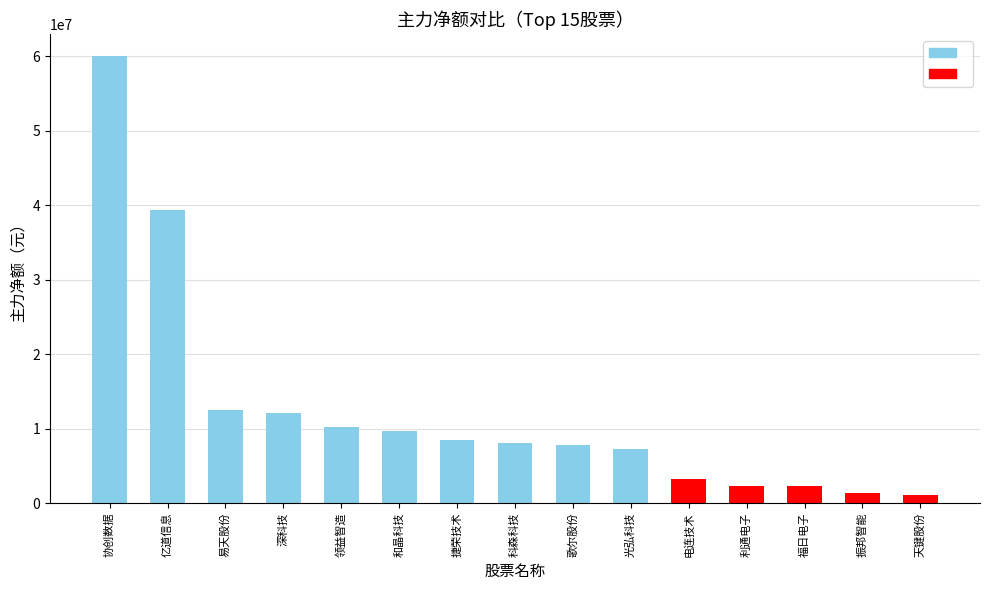

Is it true that the value at 协创数据 is 24244498?

False